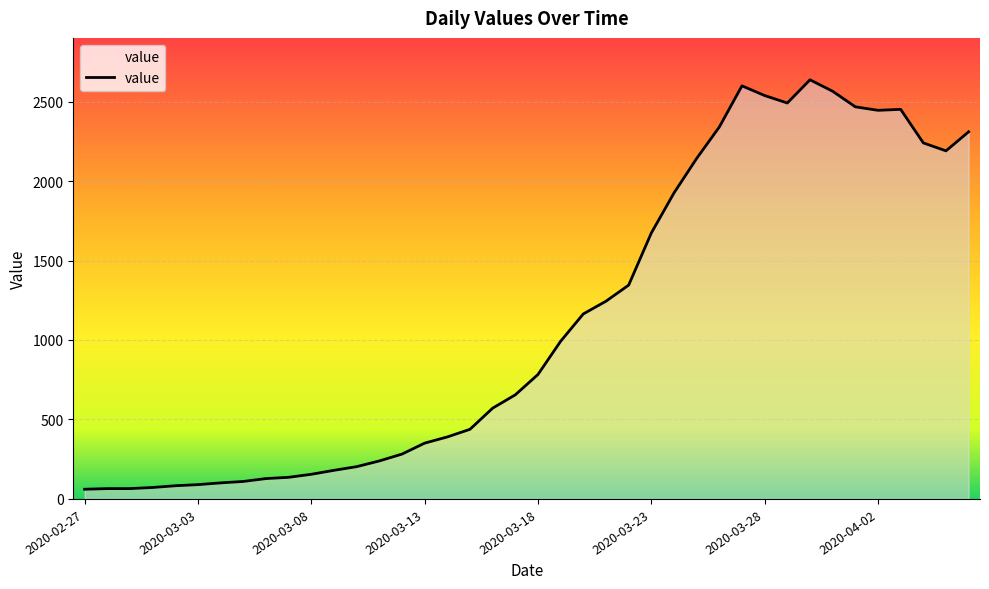

What is the difference between the maximum and minimum values?

2576